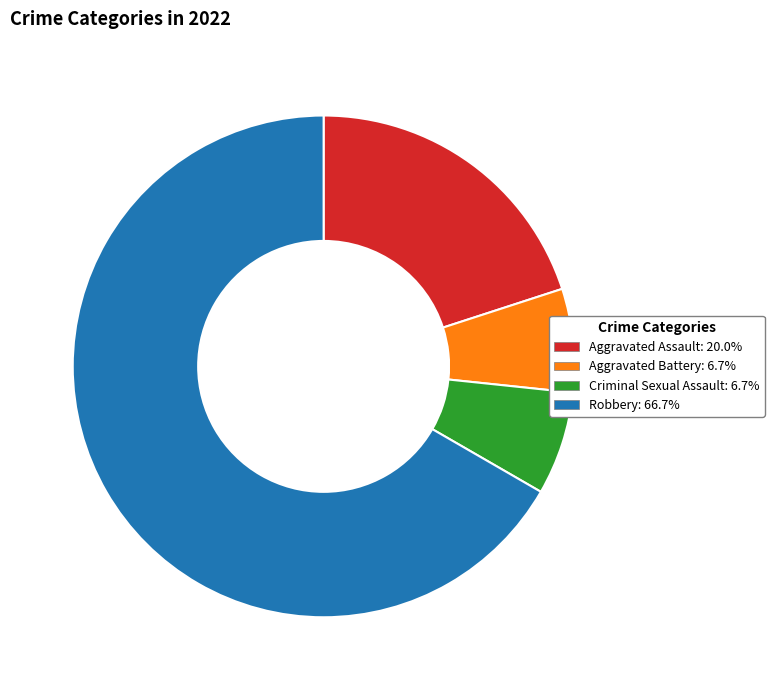

Approximately how many times larger is the value at Robbery: 66.7% compared to Aggravated Battery: 6.7%?

10.0